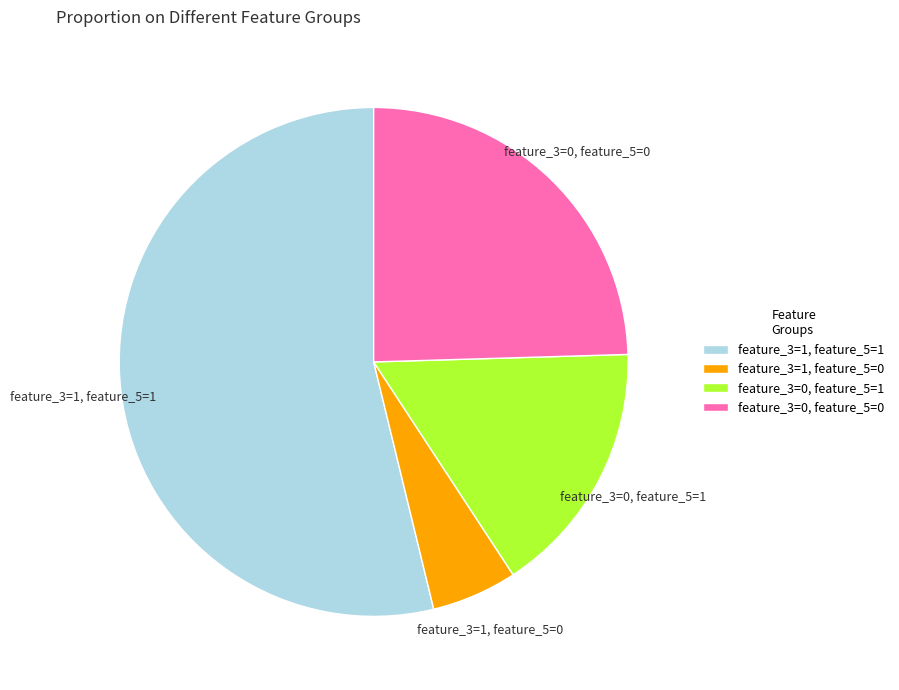

The feature_3=1, feature_5=0 slice represents 15% of the pie. True or false?

False